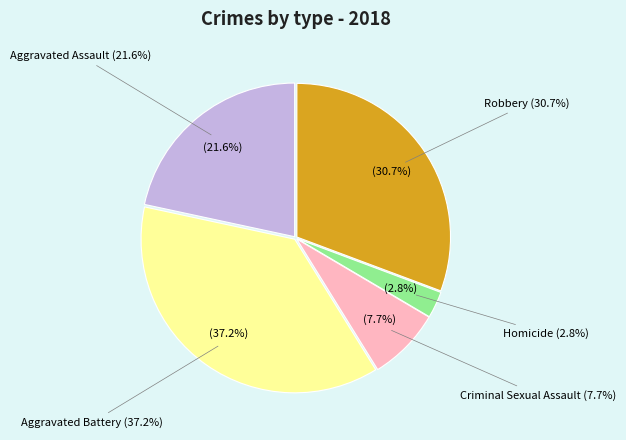

Which slice is the smallest?

Homicide